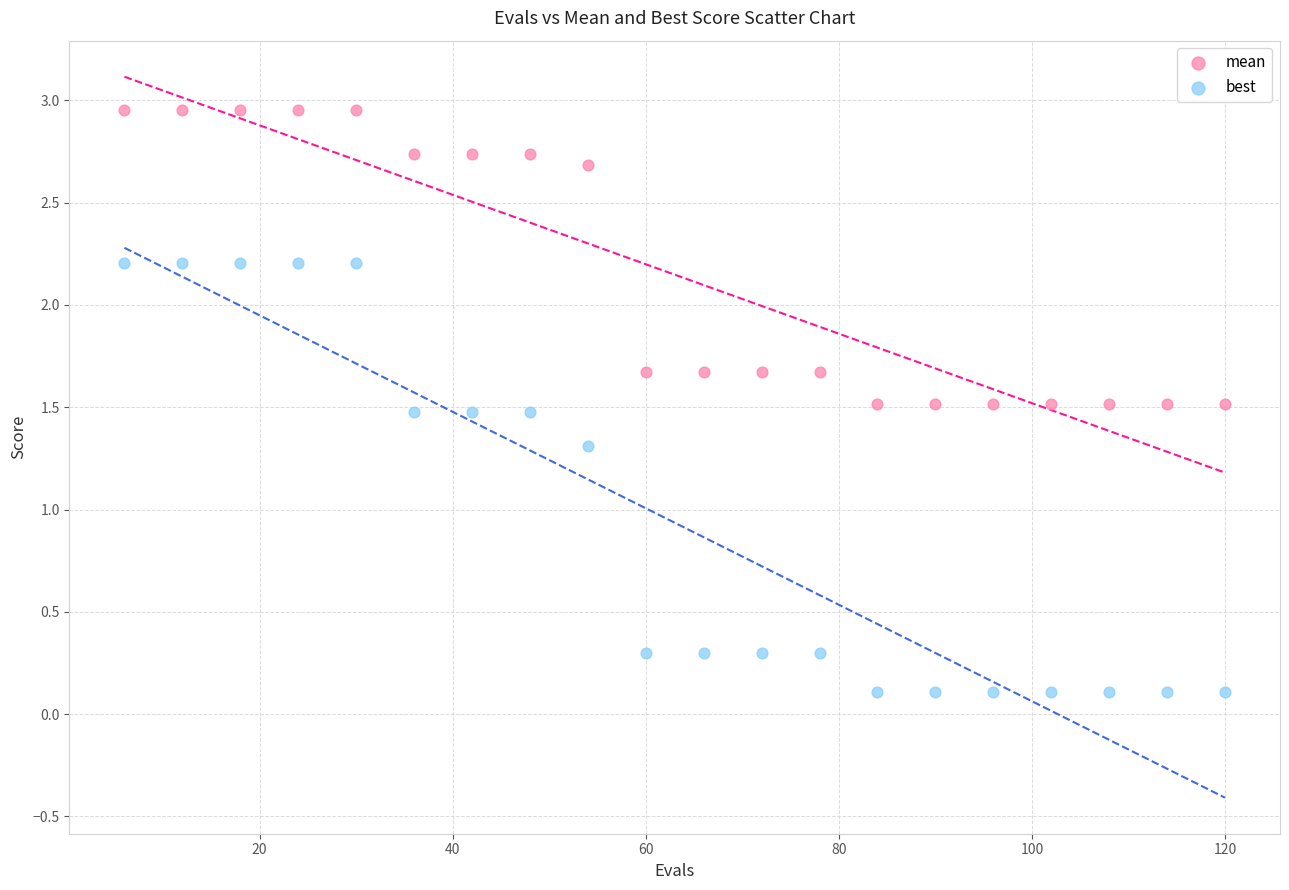

Which series has the widest spread of Y values?

best